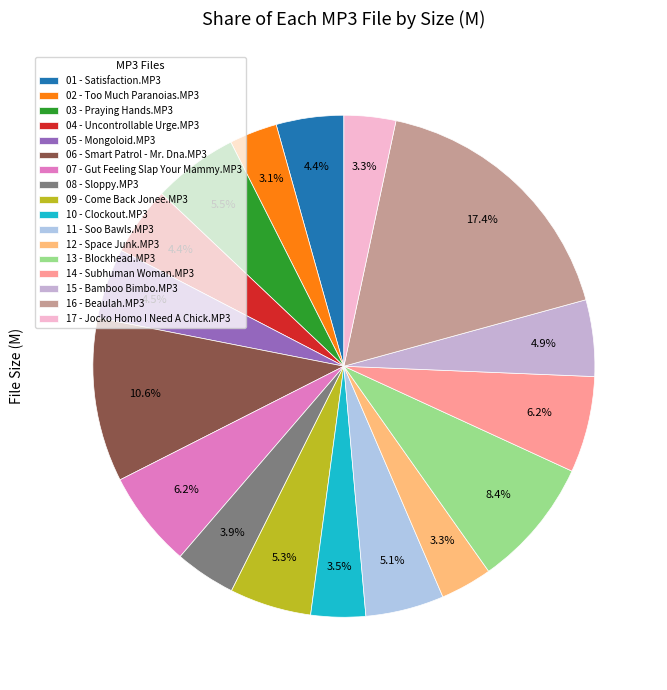

Is there a majority slice in this chart?

No